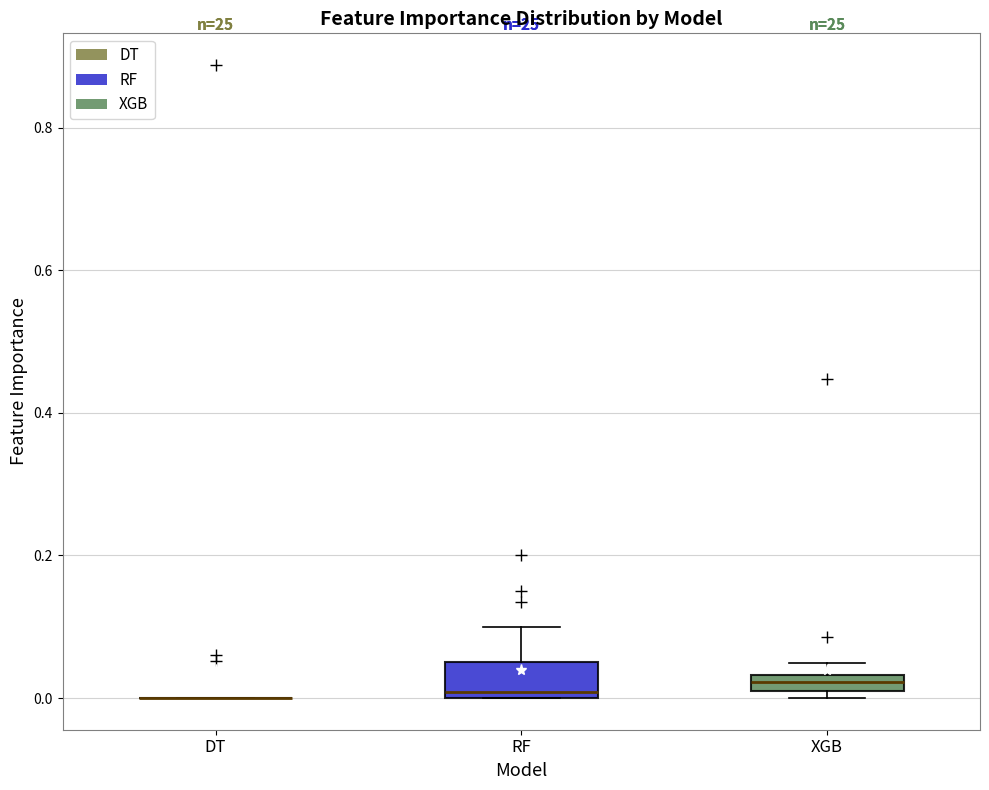

Comparing the boxes themselves (not the whiskers), which one is the tallest?

RF